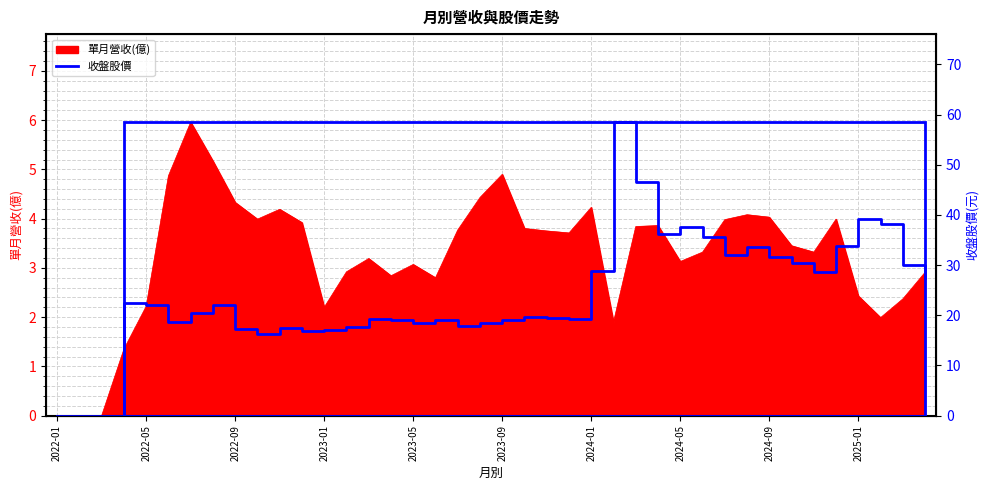

How many values are above zero?

37